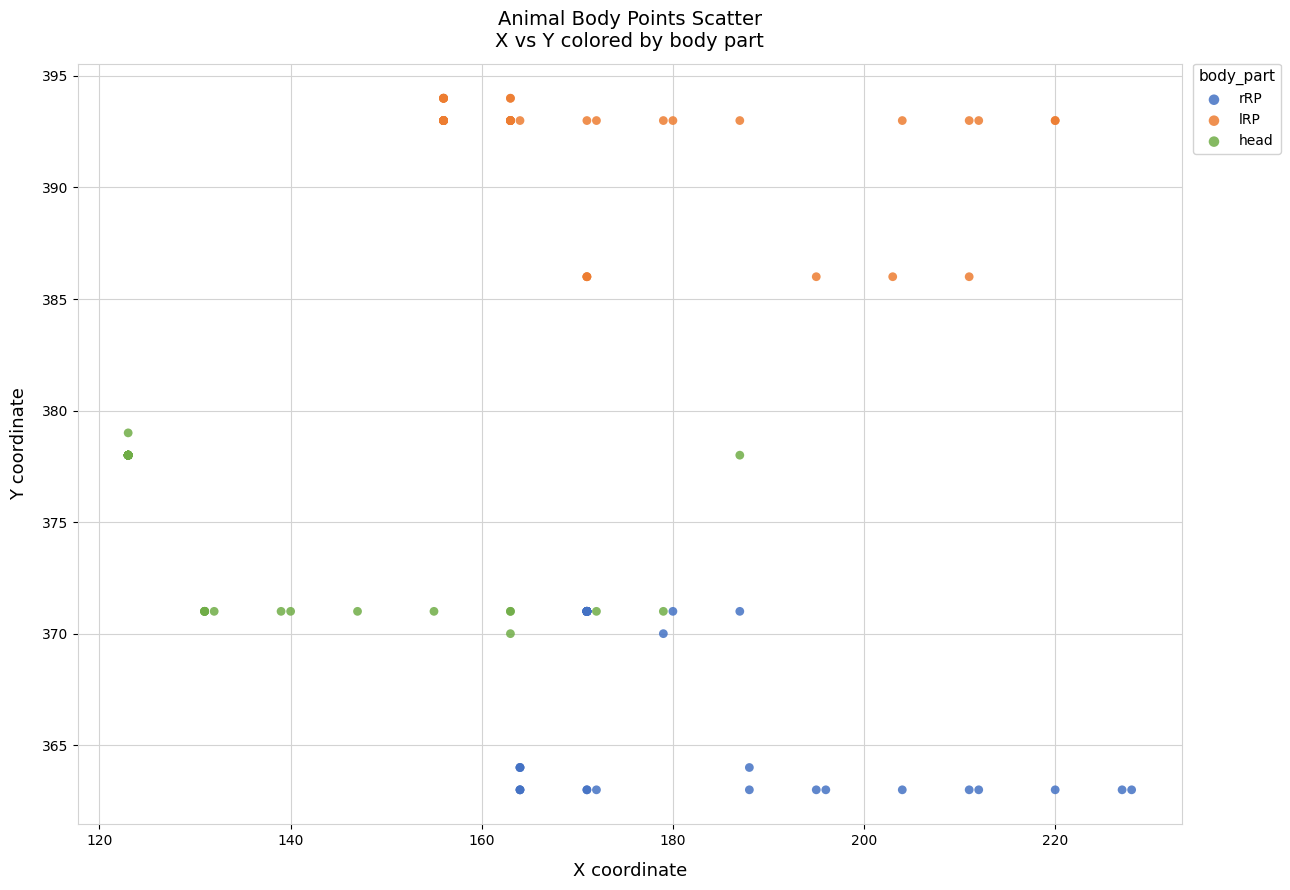

Which series contains the lowest Y value?

rRP